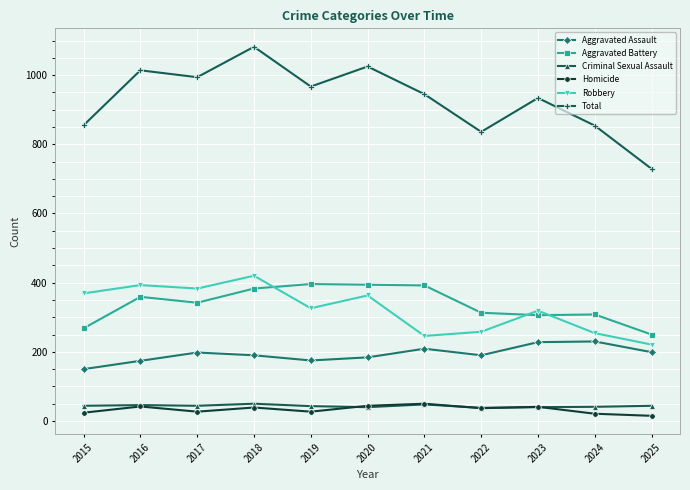

Where does the Total series first go above 945?

2016